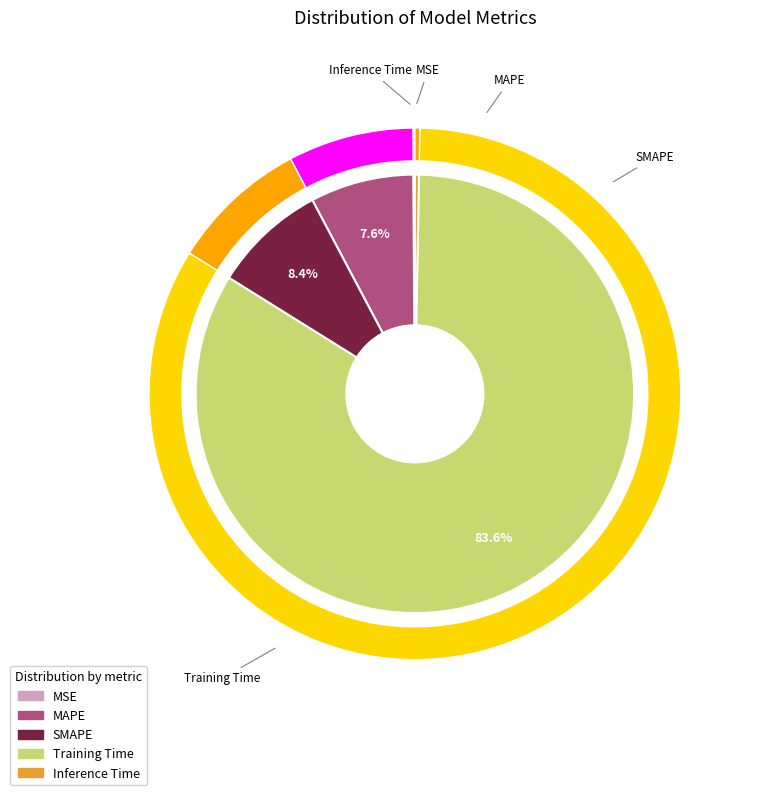

What percentage is the SMAPE slice, to the nearest percent?

8%